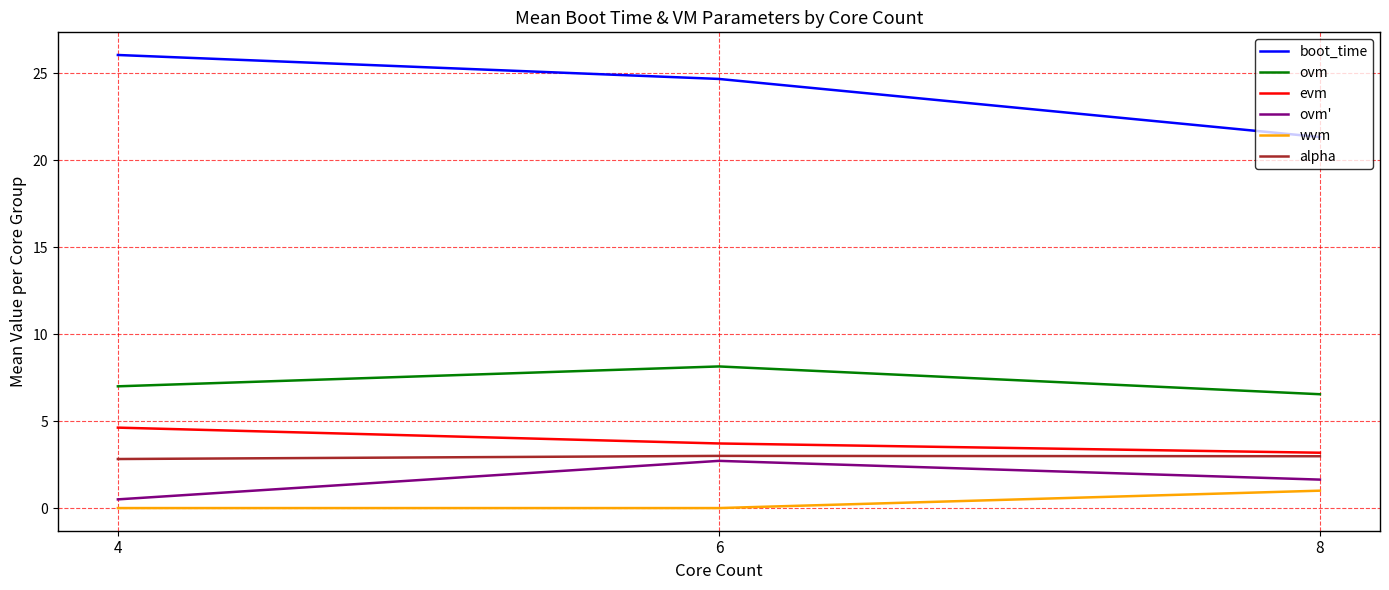

What is the maximum value shown in the chart?

26.1